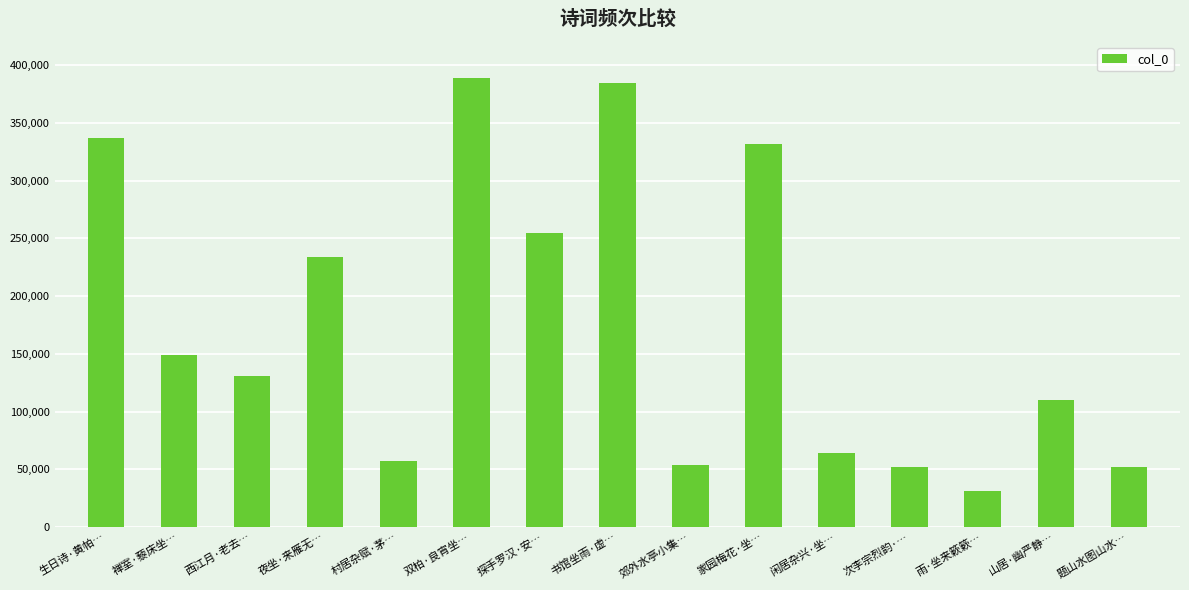

The value at 山居·幽严静… is 164442. True or false?

False